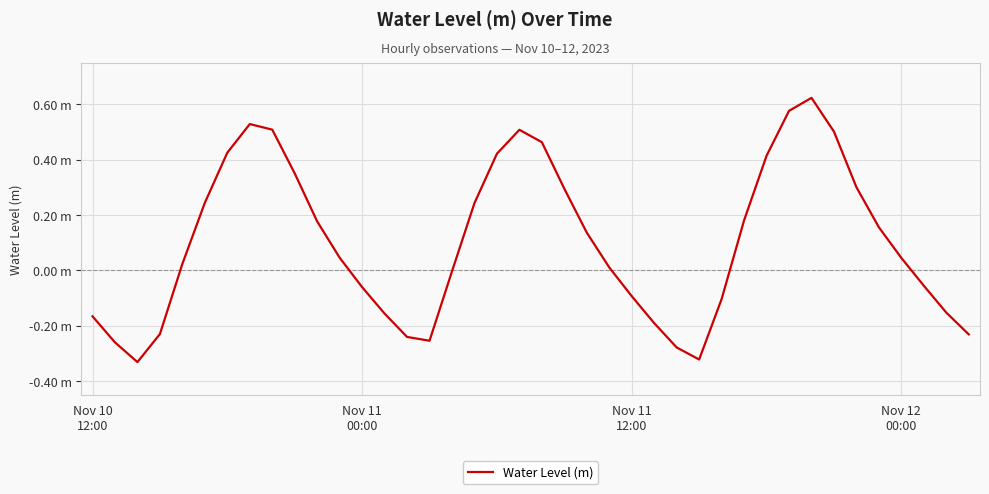

Does the chart have visible grid lines?

Yes